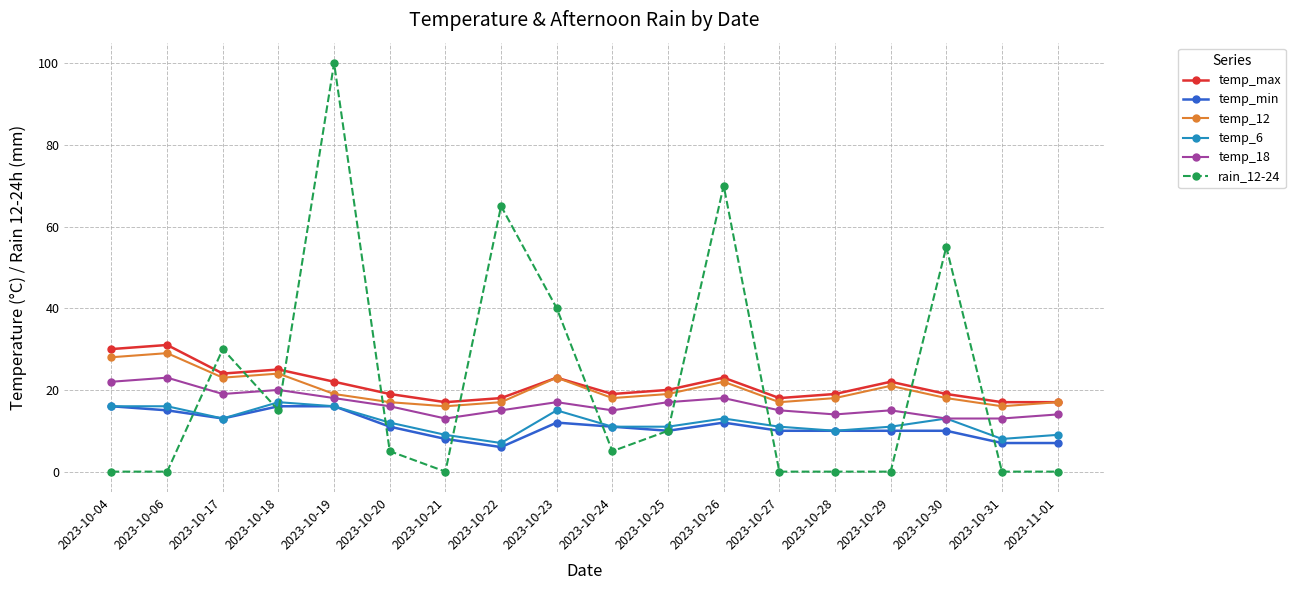

Count the number of categories in the chart.

18